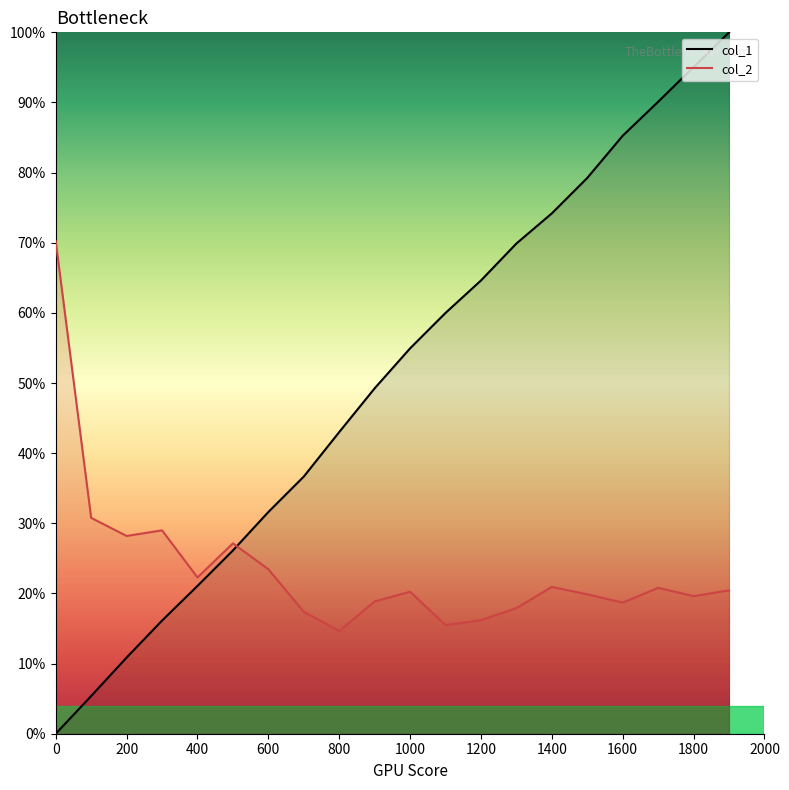

What is the value of the col_1 point at the 20th from the left?

1.0